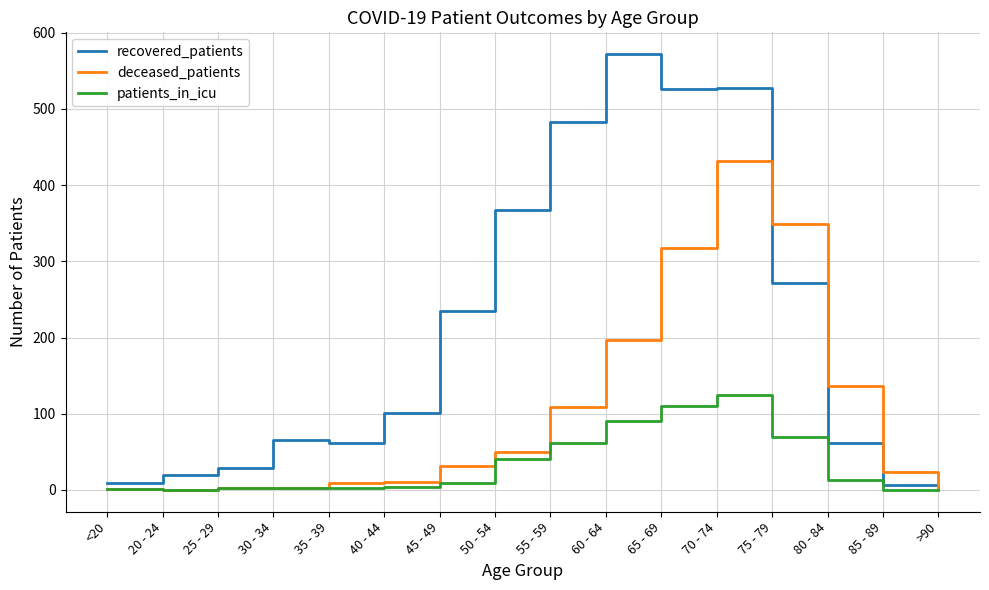

Which label corresponds to the largest value in the chart?

60 - 64